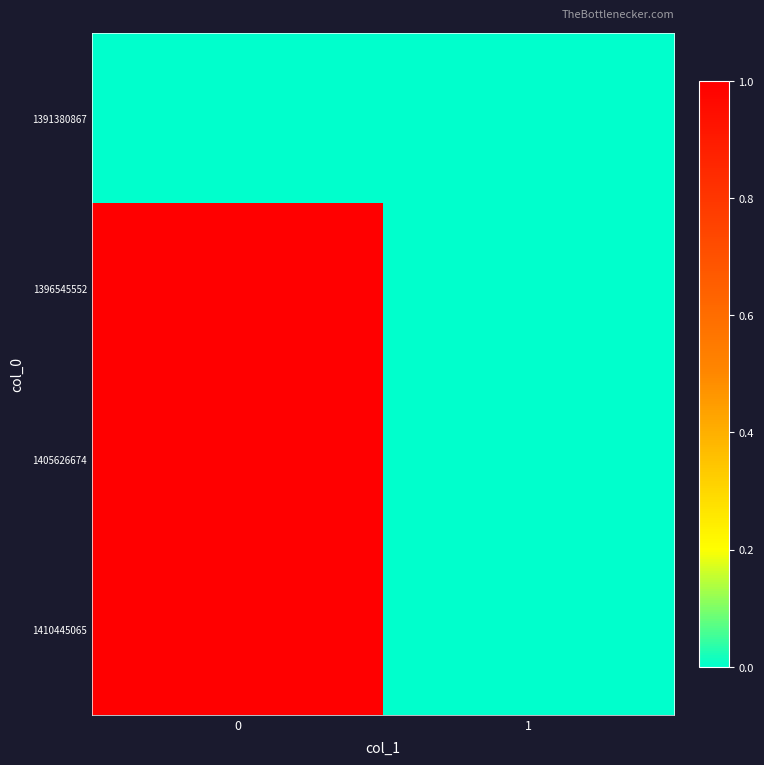

Reading left to right, transcribe all the data shown in this chart.

1391380867: 0=0	1=0
1396545552: 0=1	1=0
1405626674: 0=1	1=0
1410445065: 0=1	1=0